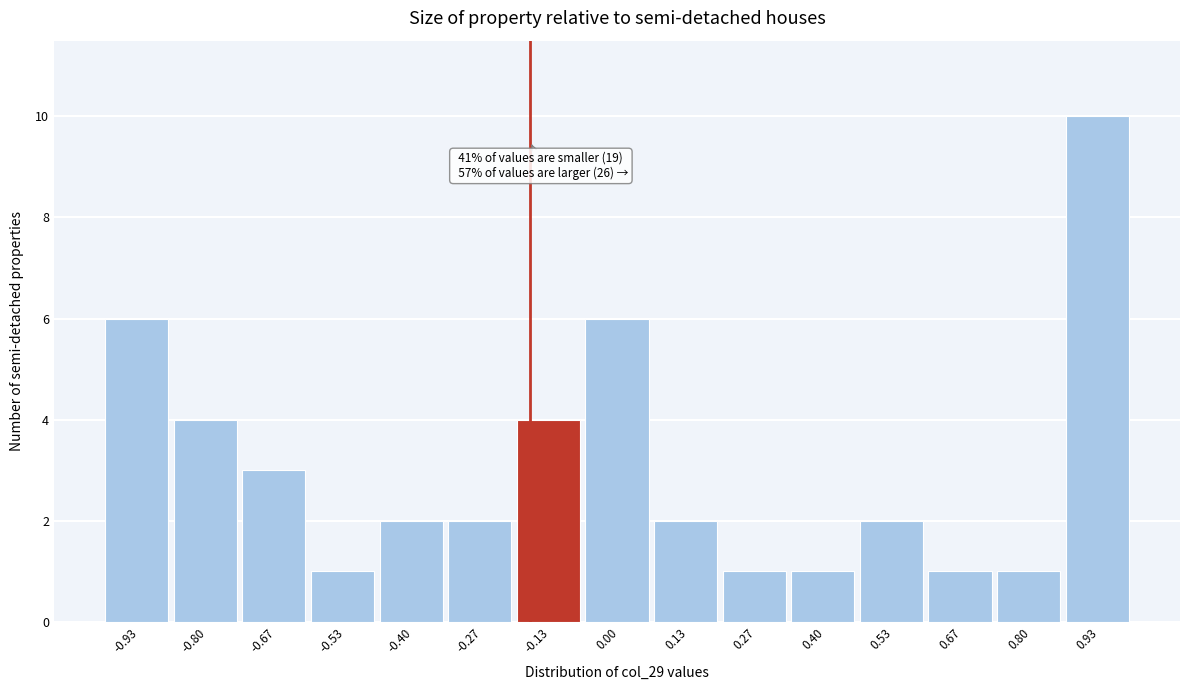

Which range on the x-axis has the tallest bar?

0.86 to 1.00